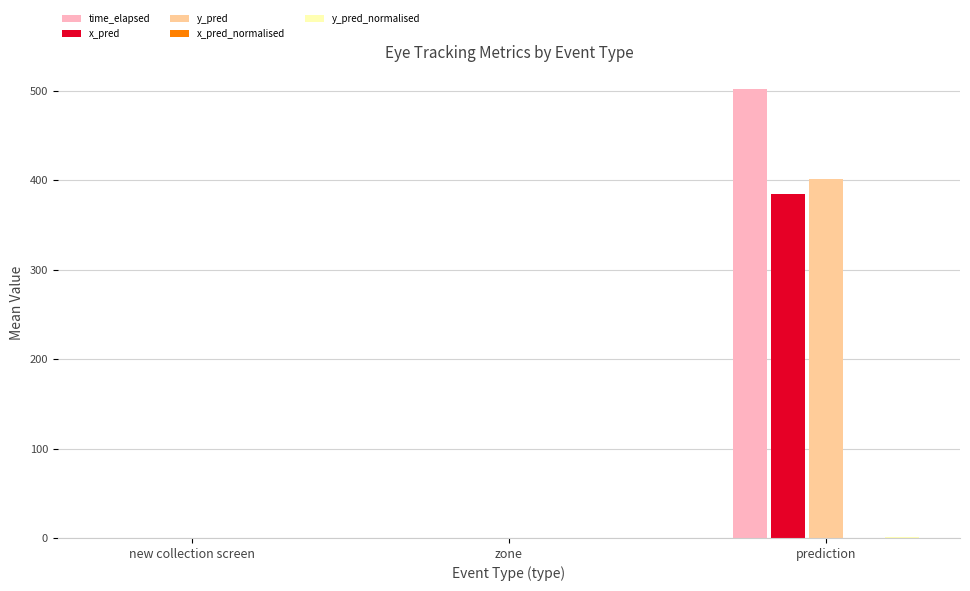

The value of y_pred at new collection screen is 0.0. True or false?

True